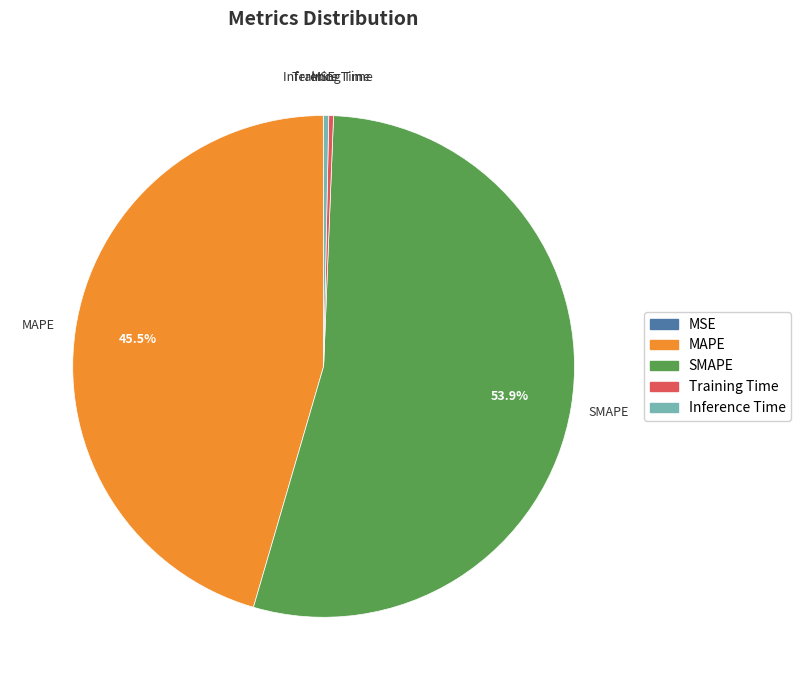

What is the majority slice?

SMAPE